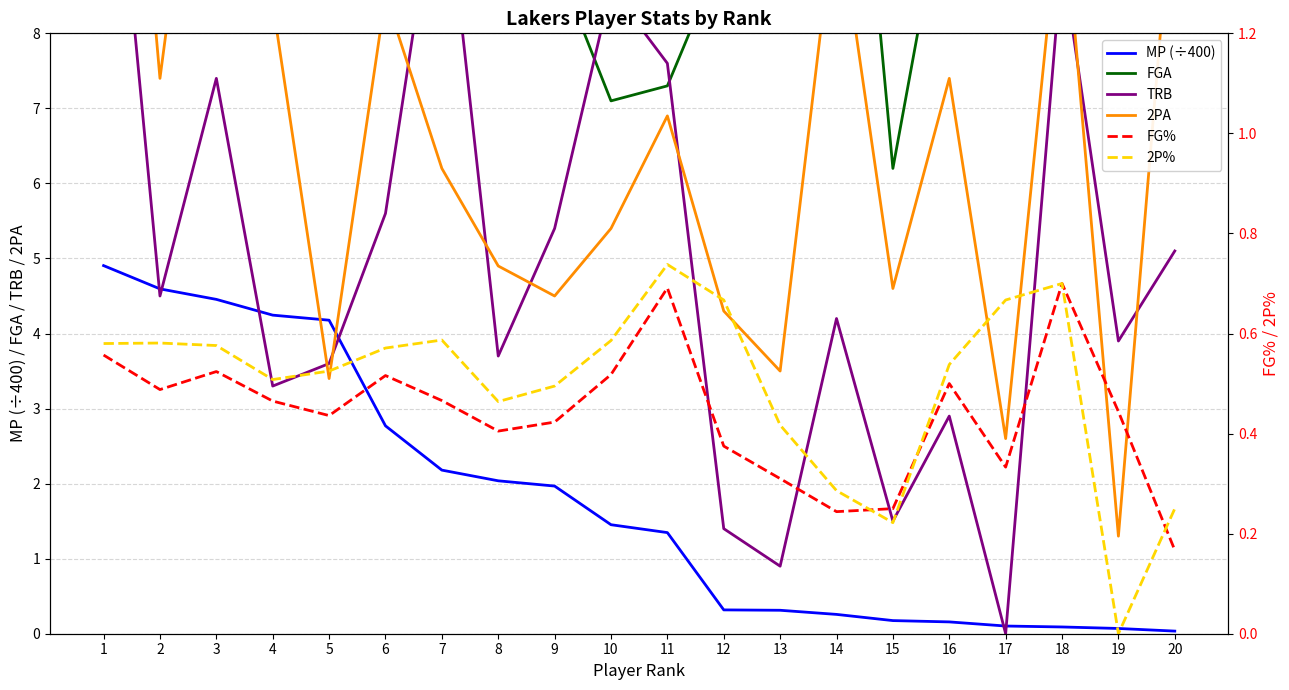

Which has a higher value, 1 or 16?

1